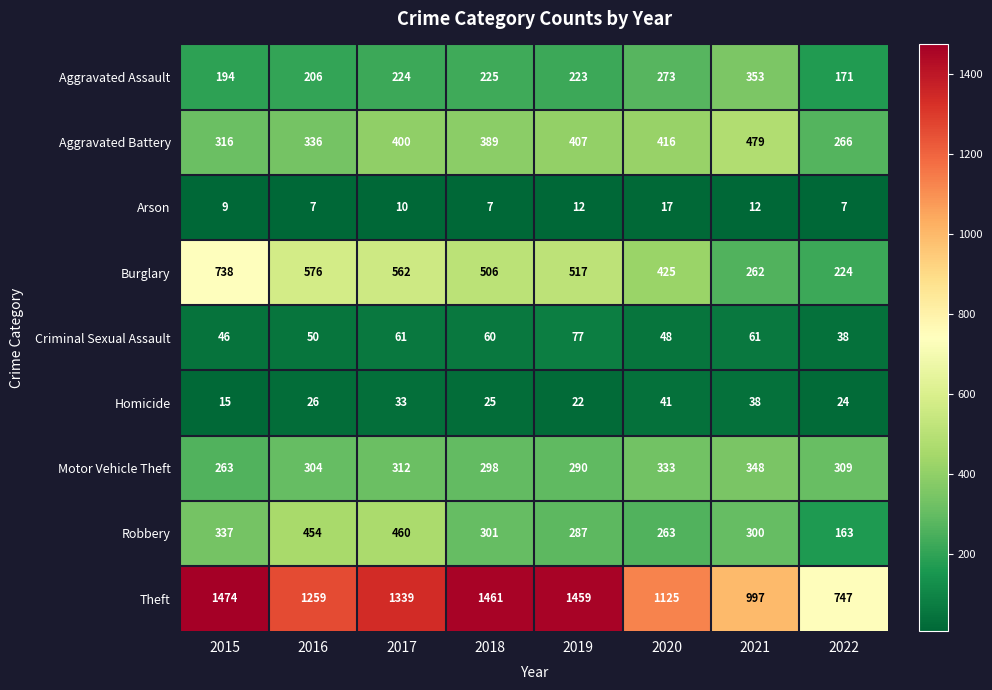

True or false: Aggravated Battery has a value of 240 at 2017.

False